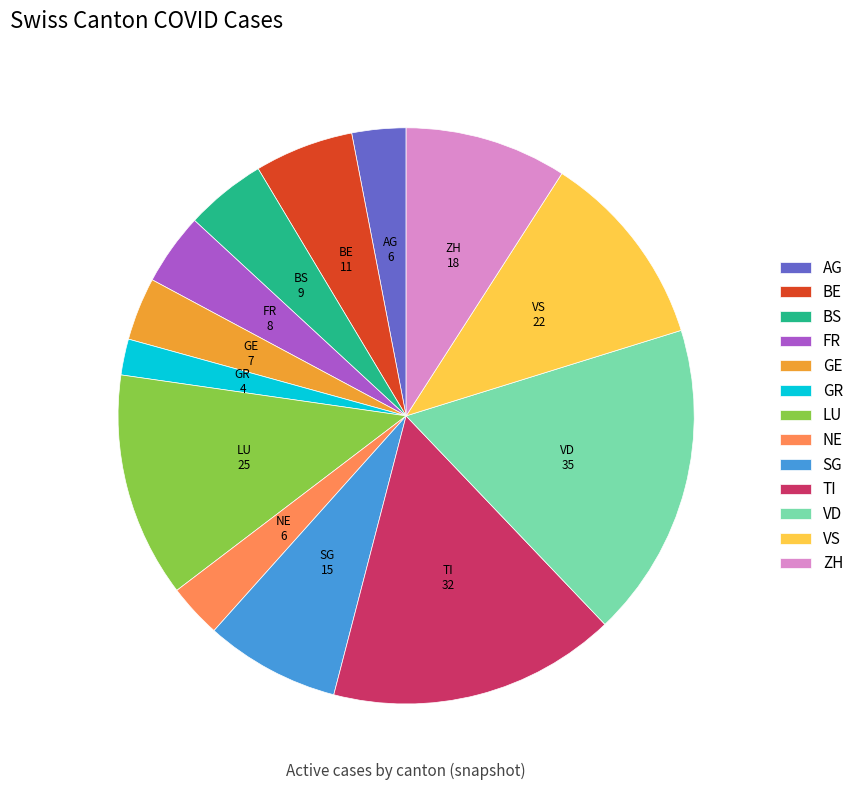

What is the largest slice in the pie chart?

VD